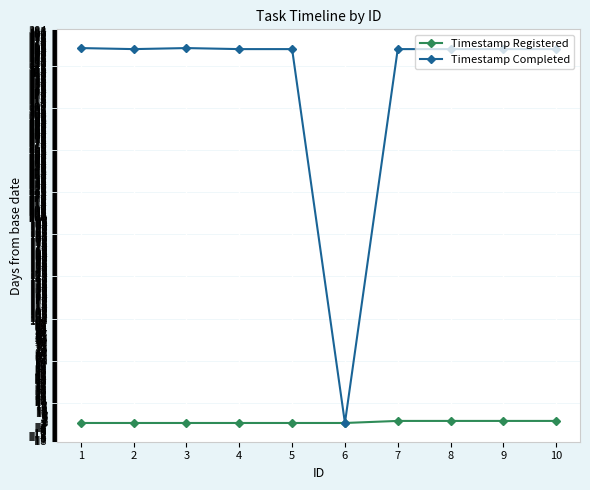

Does the chart display data point markers on the line(s)?

Yes